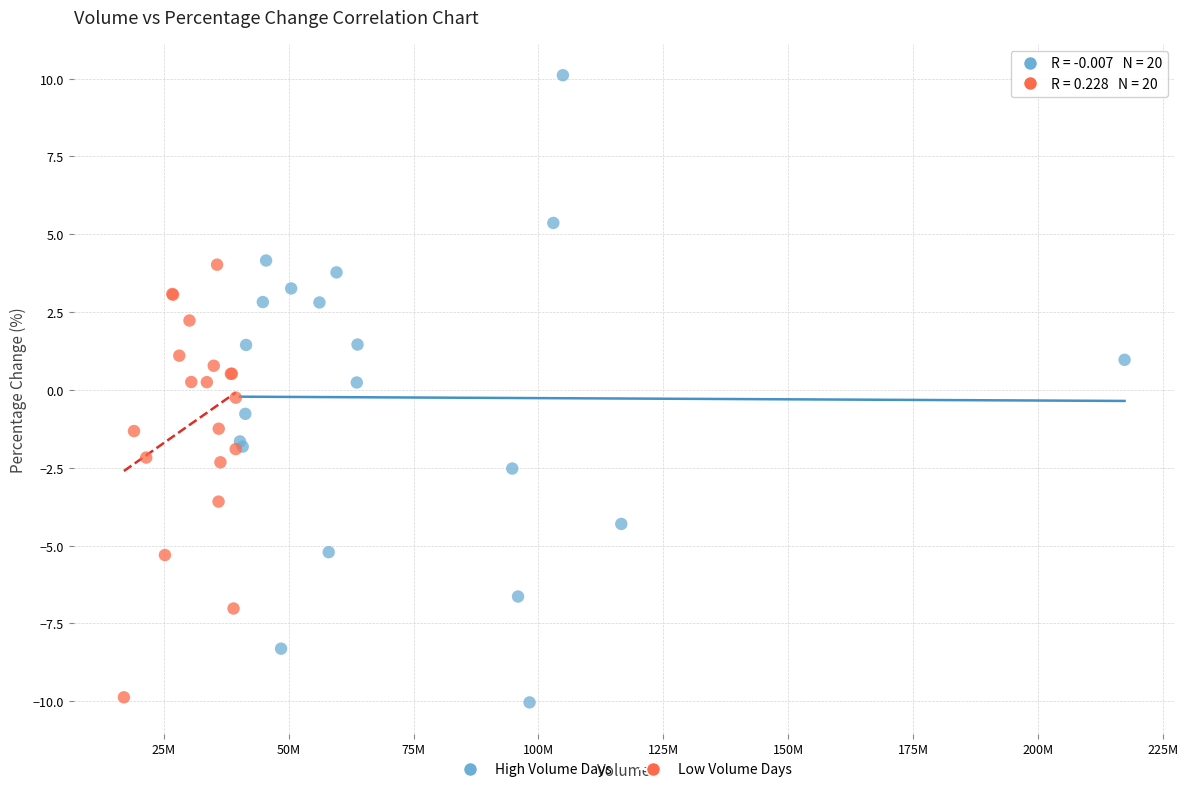

Which series has the widest spread of Y values?

High Volume Days